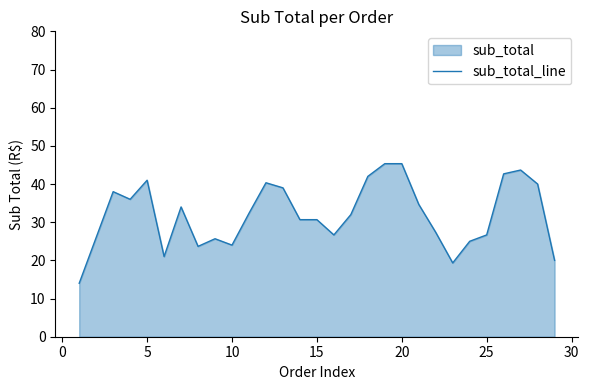

What is the minimum value shown in the chart?

14.0